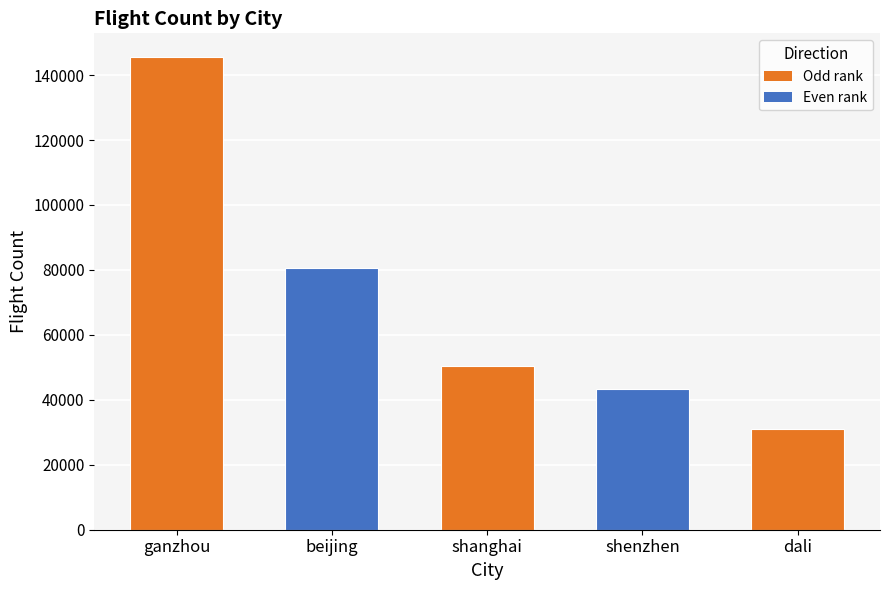

Where does the data first go above 50557?

ganzhou